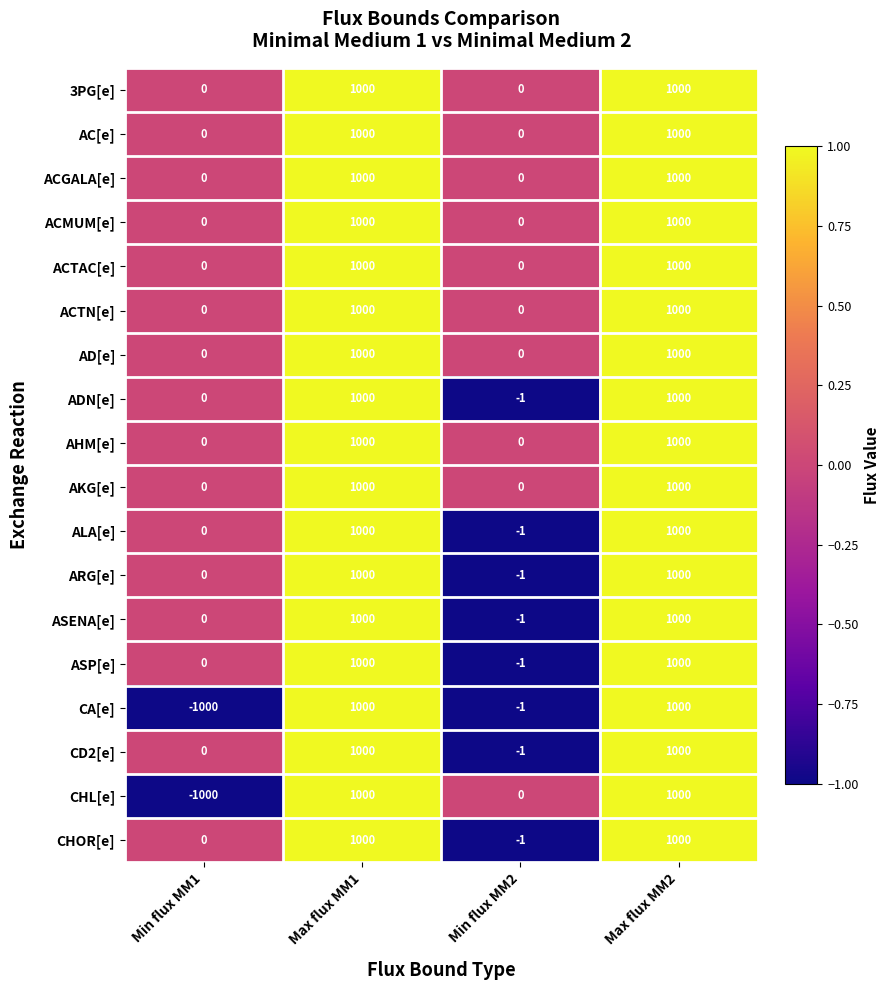

Is it true that AHM[e] equals 535 at Min flux MM2?

False